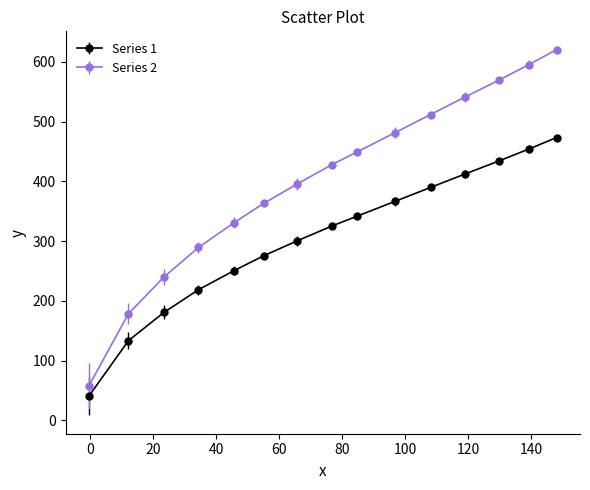

True or false: Series 1 and Series 2 intersect in this chart.

False